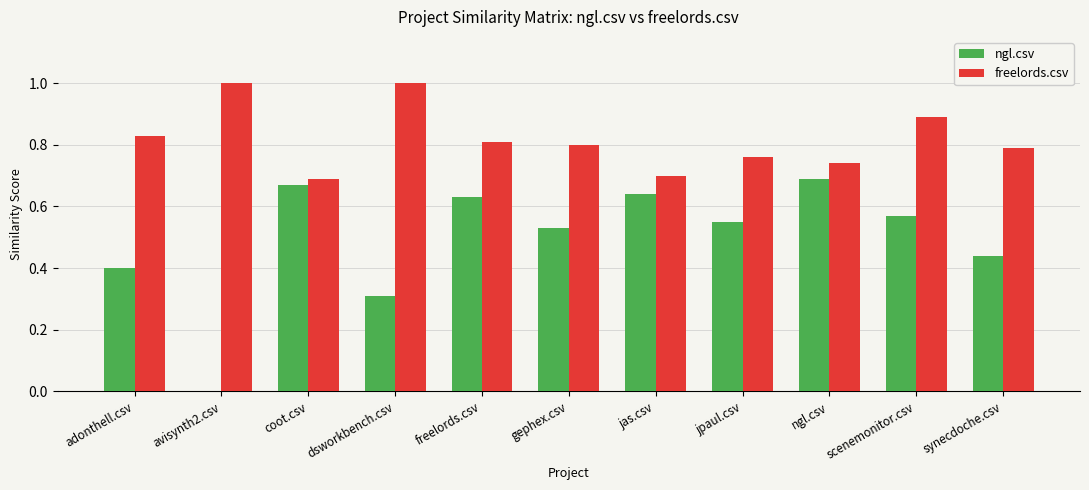

Between adonthell.csv and scenemonitor.csv, which series saw the biggest shift?

ngl.csv